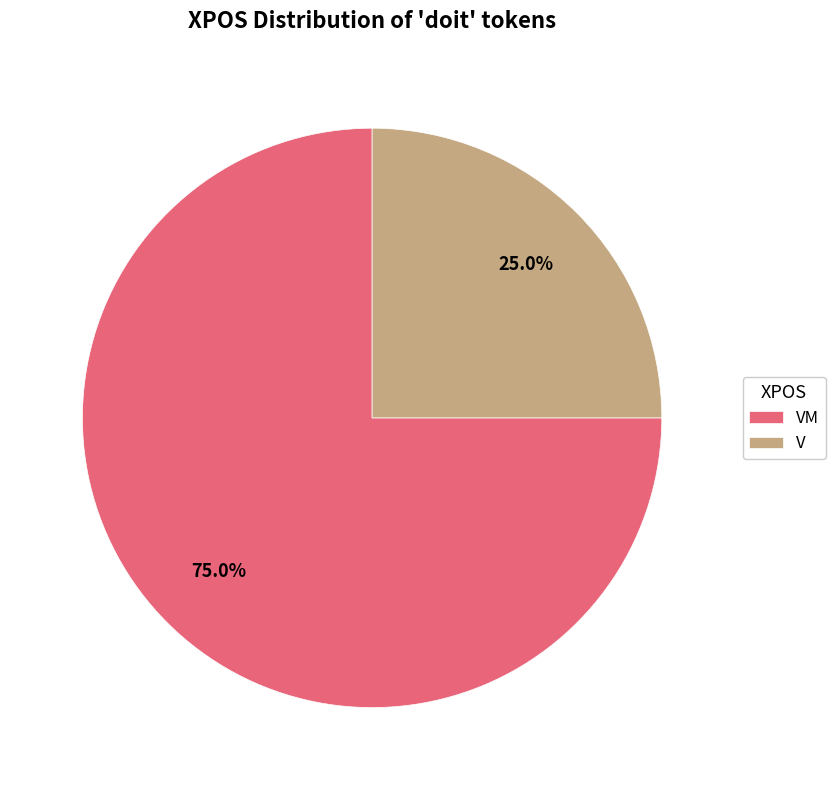

The V slice represents 25% of the pie. True or false?

True